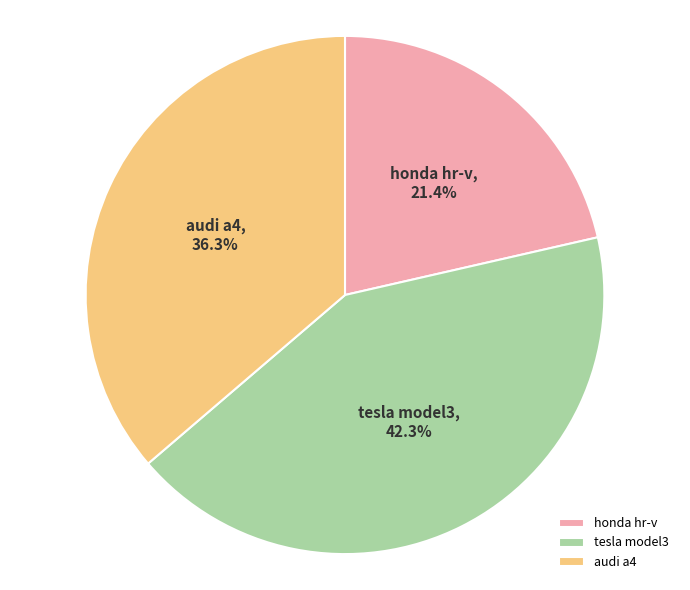

Do audi a4 and honda hr-v together represent more than half of the pie?

Yes